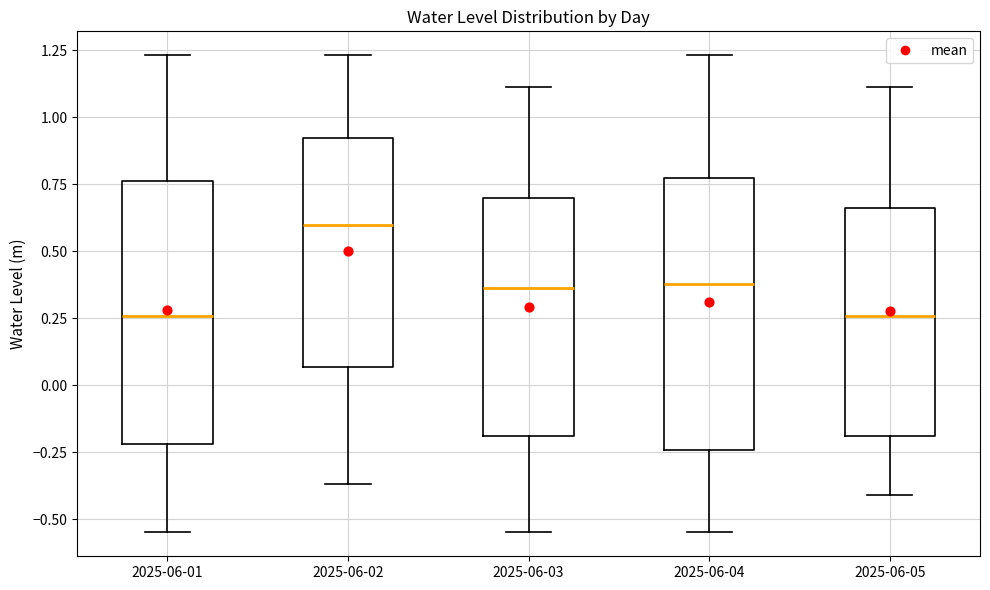

Which box has the highest median line?

2025-06-02